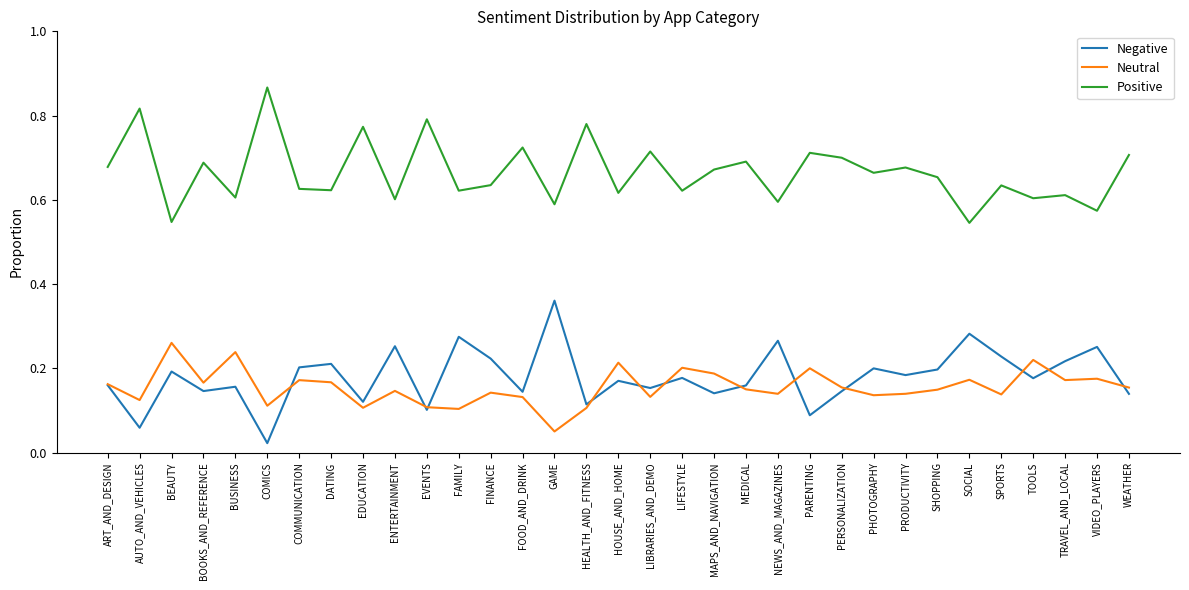

What position from the left is AUTO_AND_VEHICLES?

2